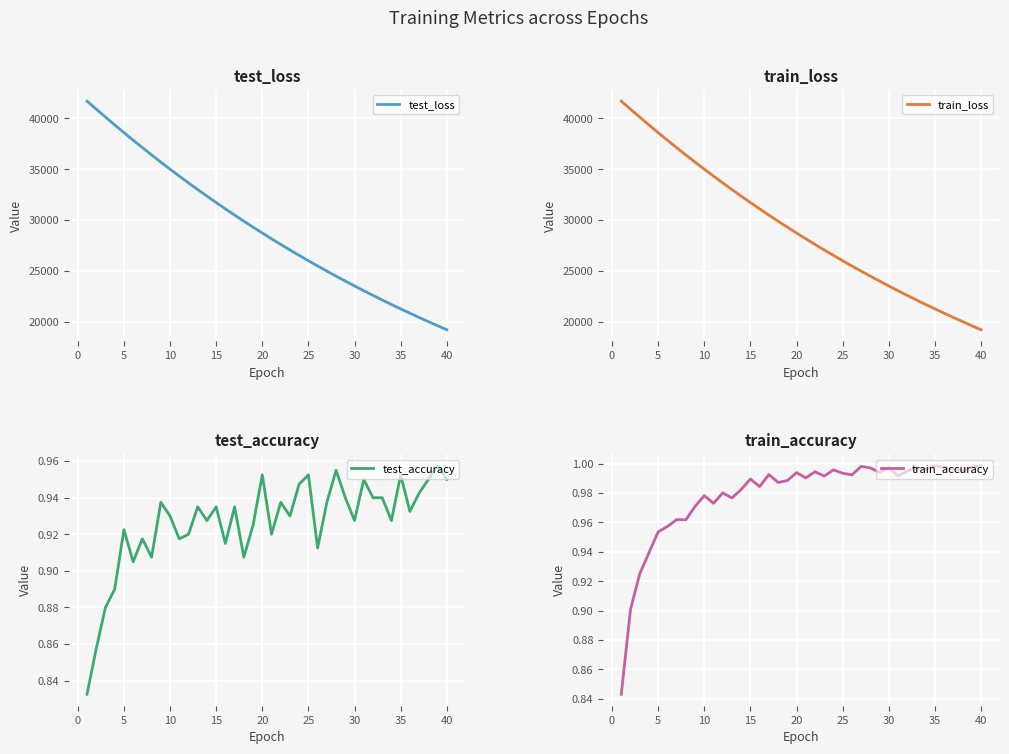

What is the maximum value for test_loss?

41698.3